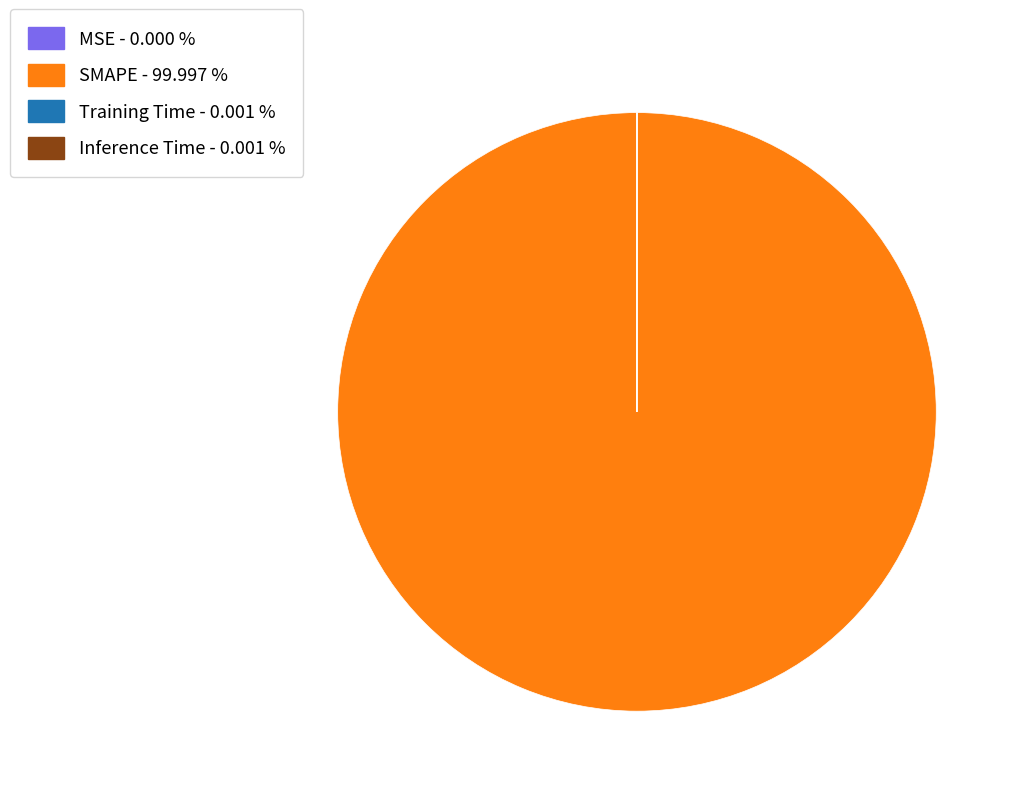

Does SMAPE represent more than half of the total?

Yes